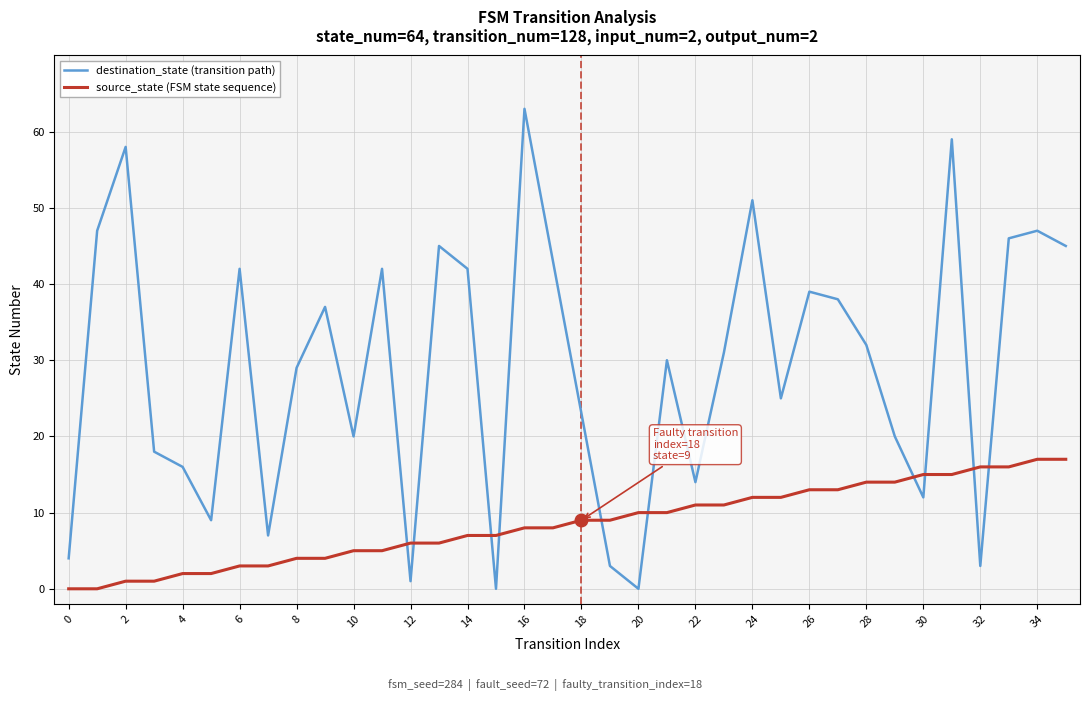

List the series in order of their peak value, lowest first.

source_state (FSM state sequence), destination_state (transition path)